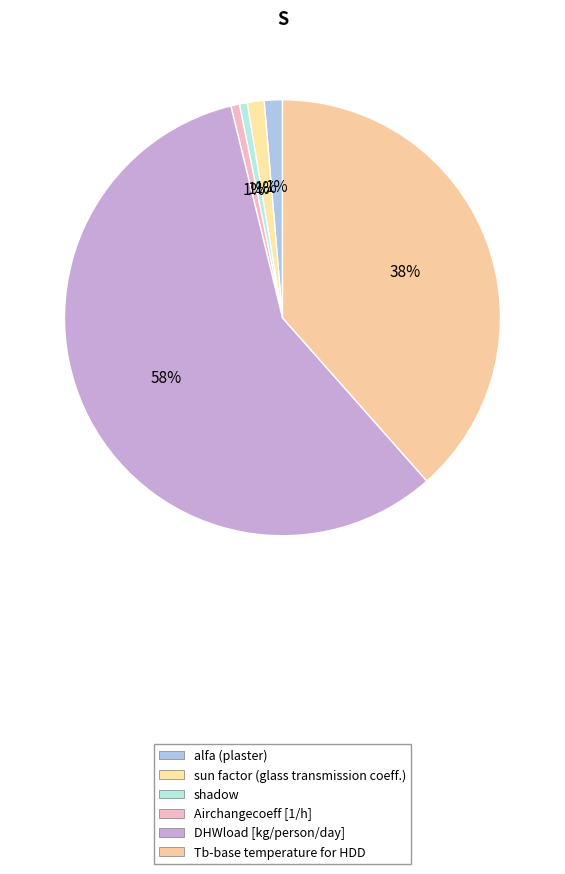

How many segments does this pie chart have?

6